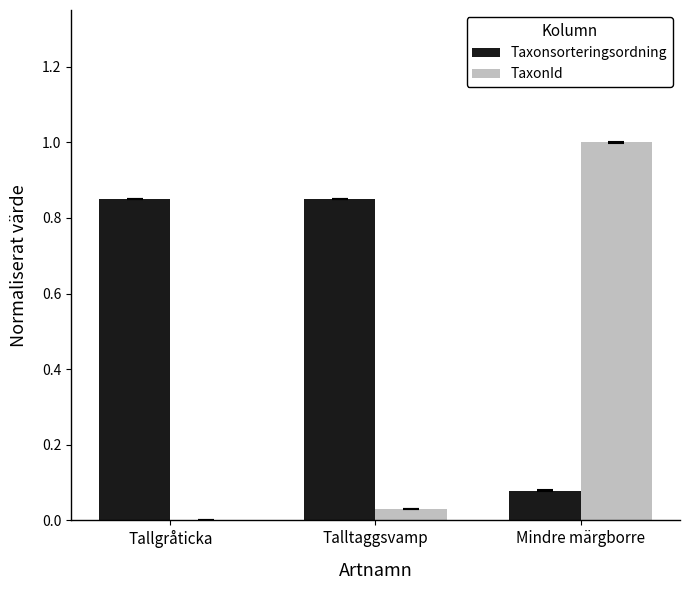

At which category is the sum across all series the highest?

Mindre märgborre